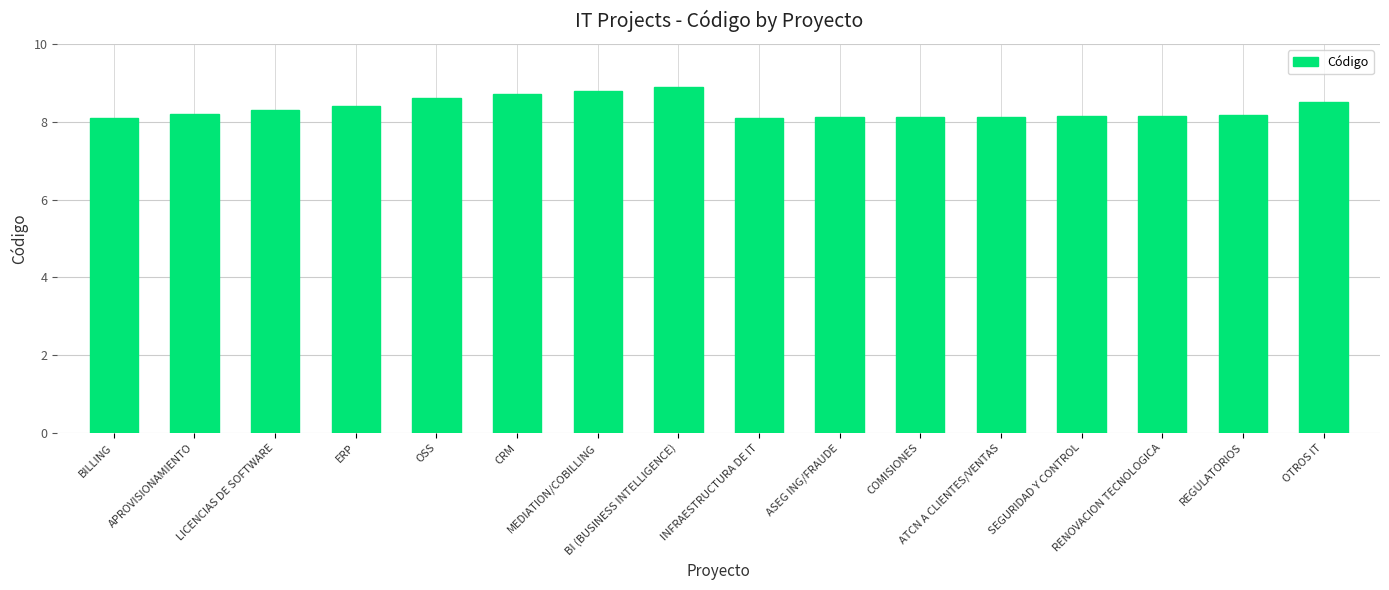

The value at OSS is 8.6. True or false?

True